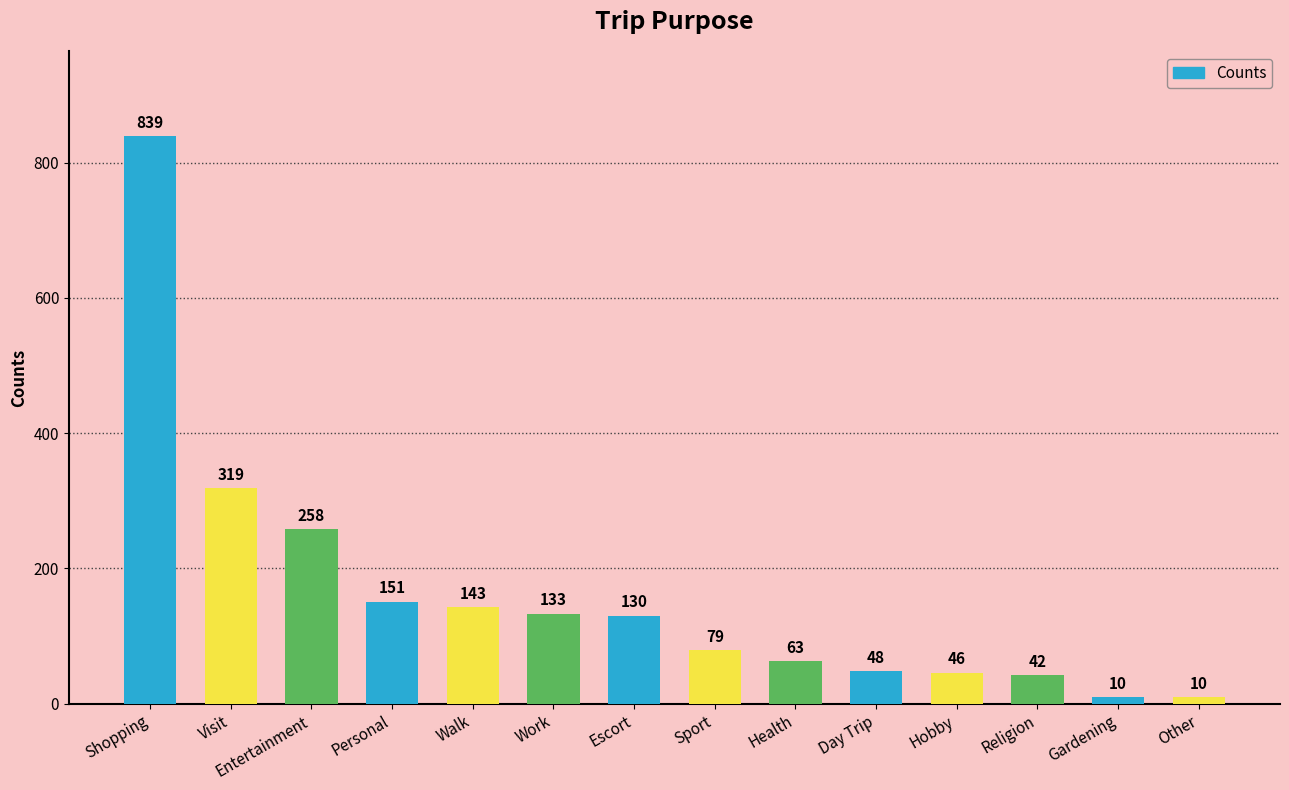

What is the label of the 6th bar from the left?

Work